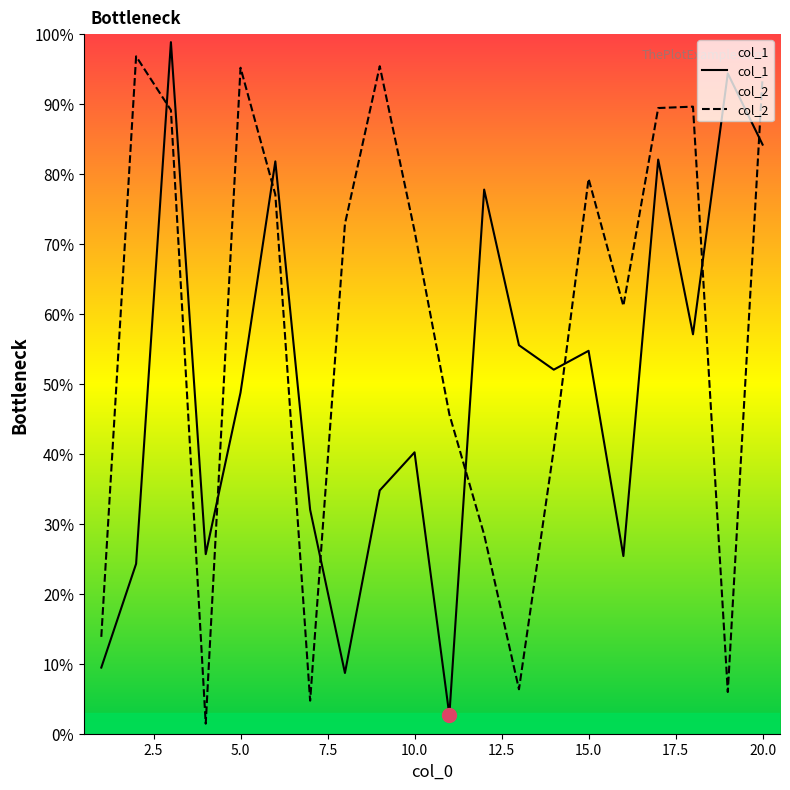

What is the sum of all col_1 values?

990.5